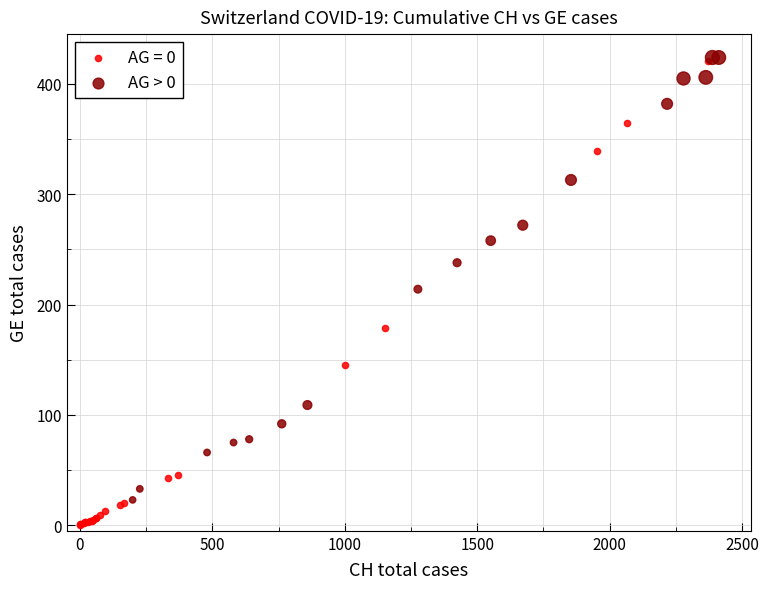

Which series reaches the minimum Y coordinate?

AG = 0